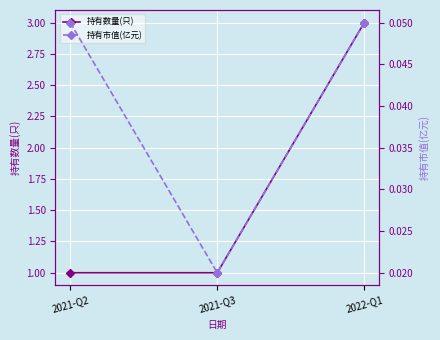

How many data points in 持有数量(只) are above 1?

1